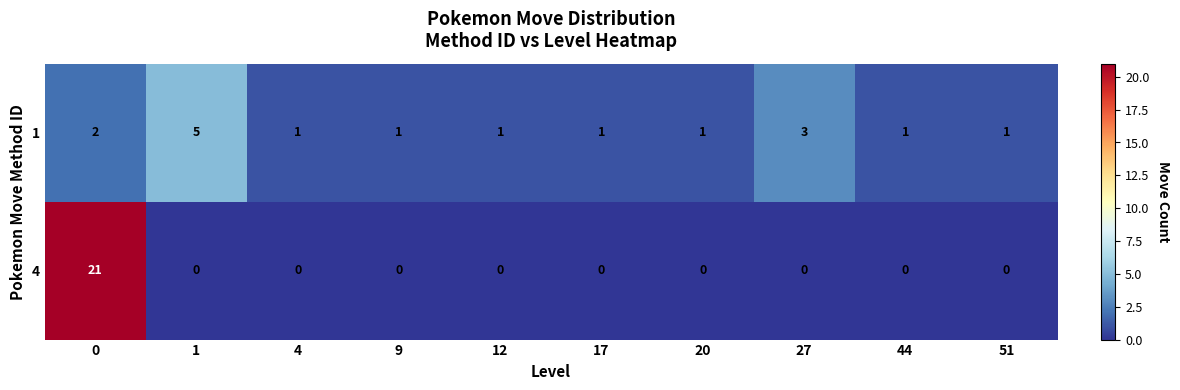

At how many categories does at least one series exceed 20?

1